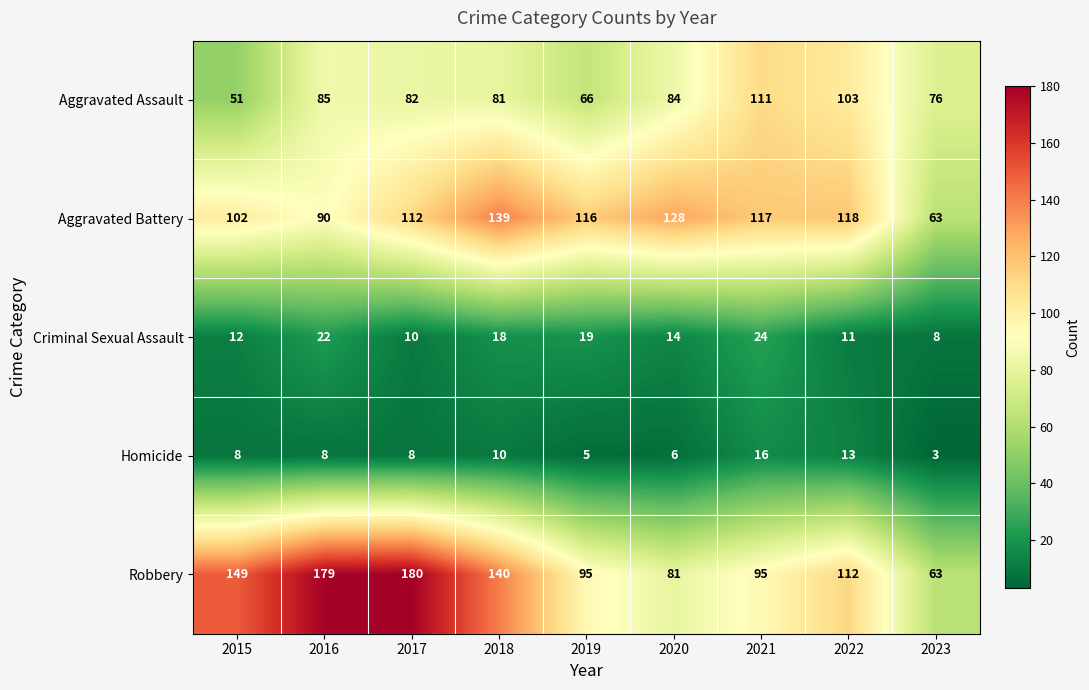

Where does the Aggravated Assault series first go above 82?

2016